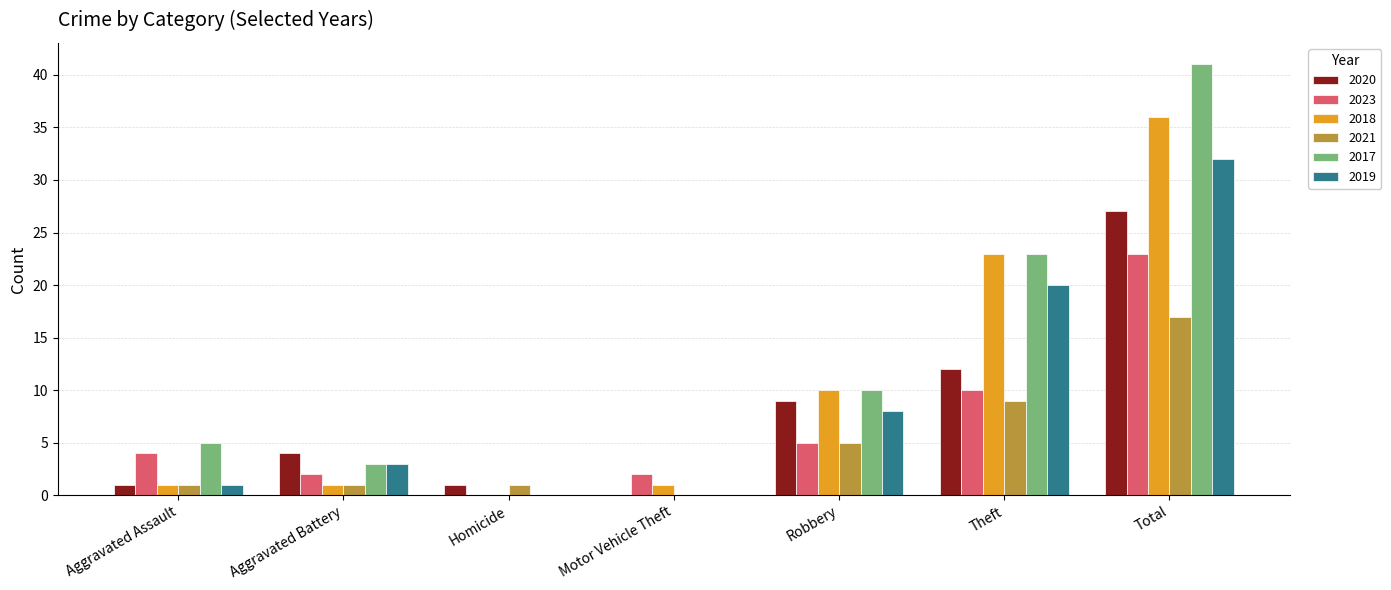

At which category is the sum across all series the highest?

Total